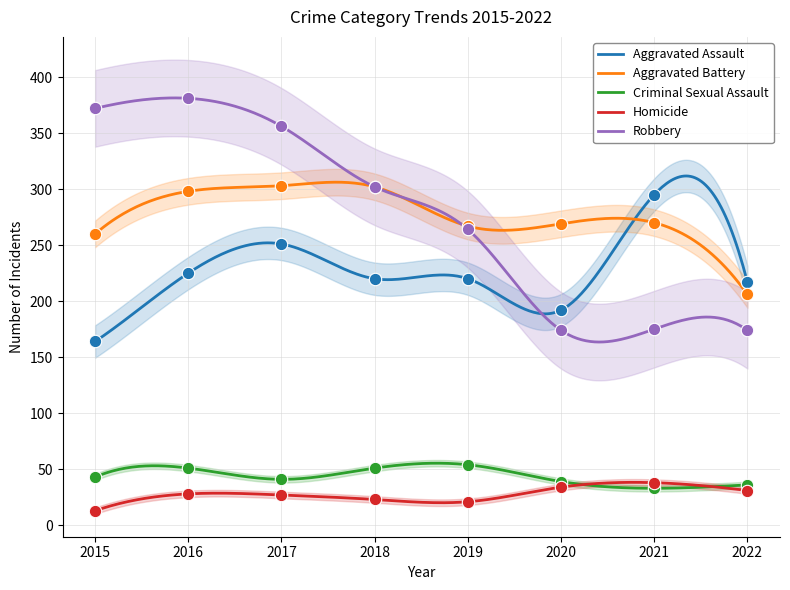

At which category is the sum across all series the highest?

2016